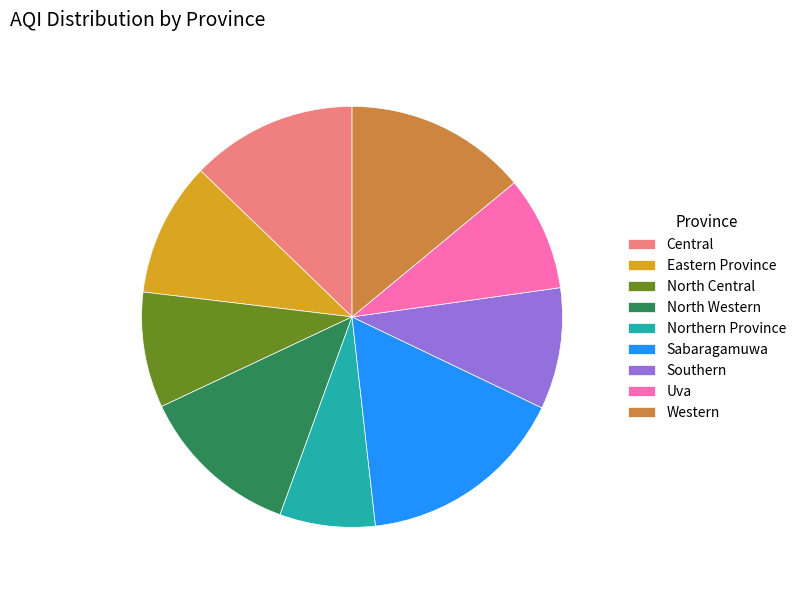

Is the sum of Uva and North Western greater than half?

No